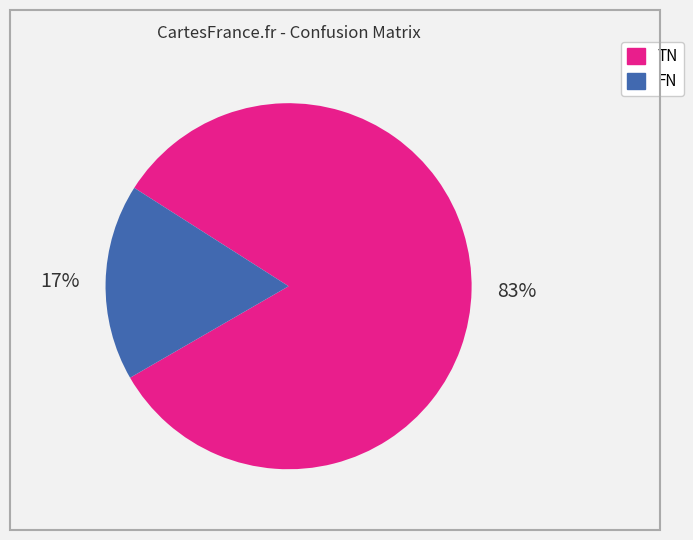

To the nearest percent, what is the average slice percentage?

50%